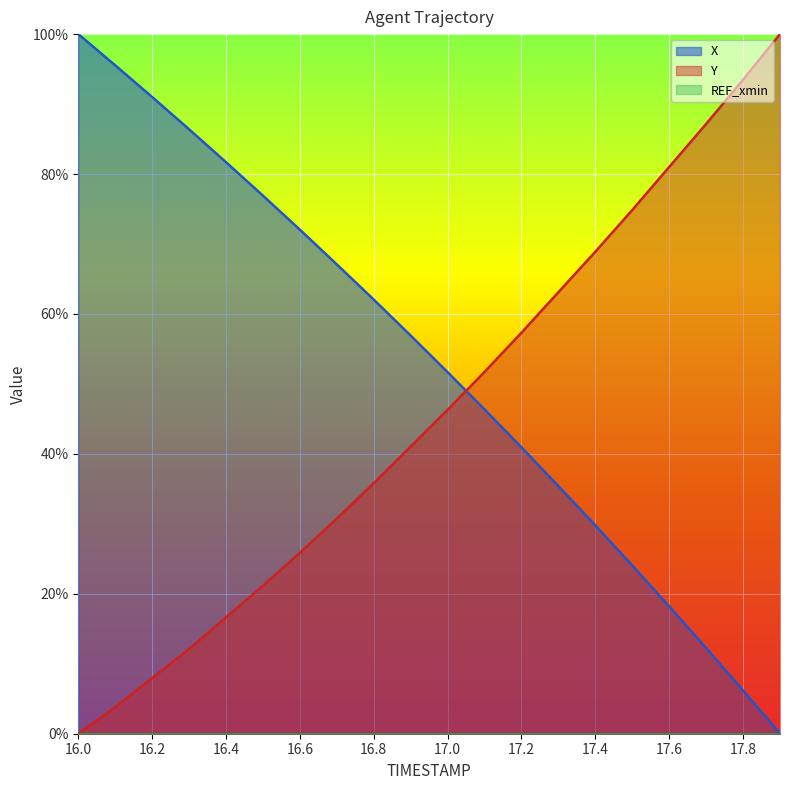

What is the difference between the second highest and second lowest values in the X series?

0.9